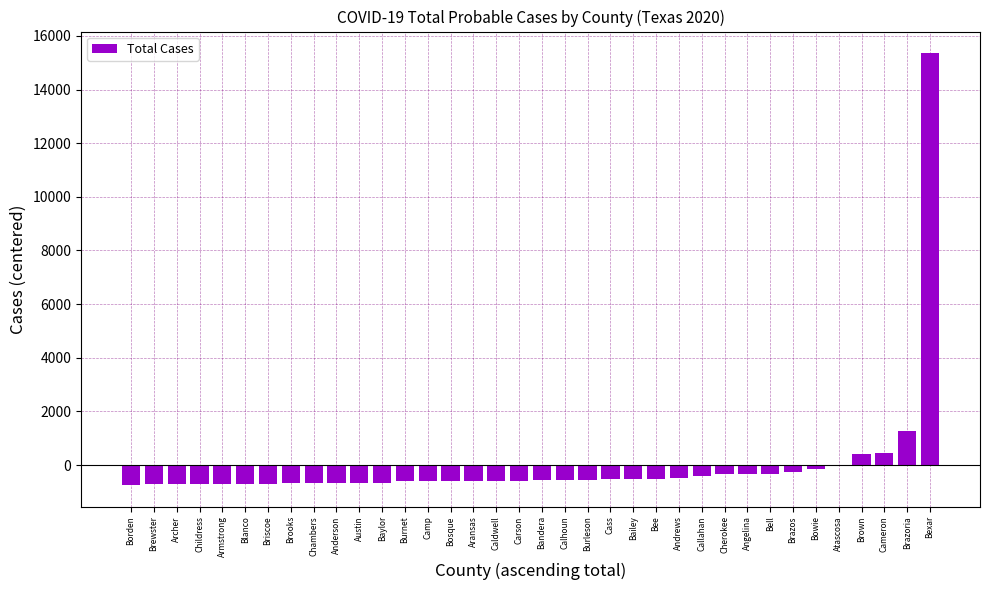

What is the sum of the values at Cameron and Bexar?

15823.7